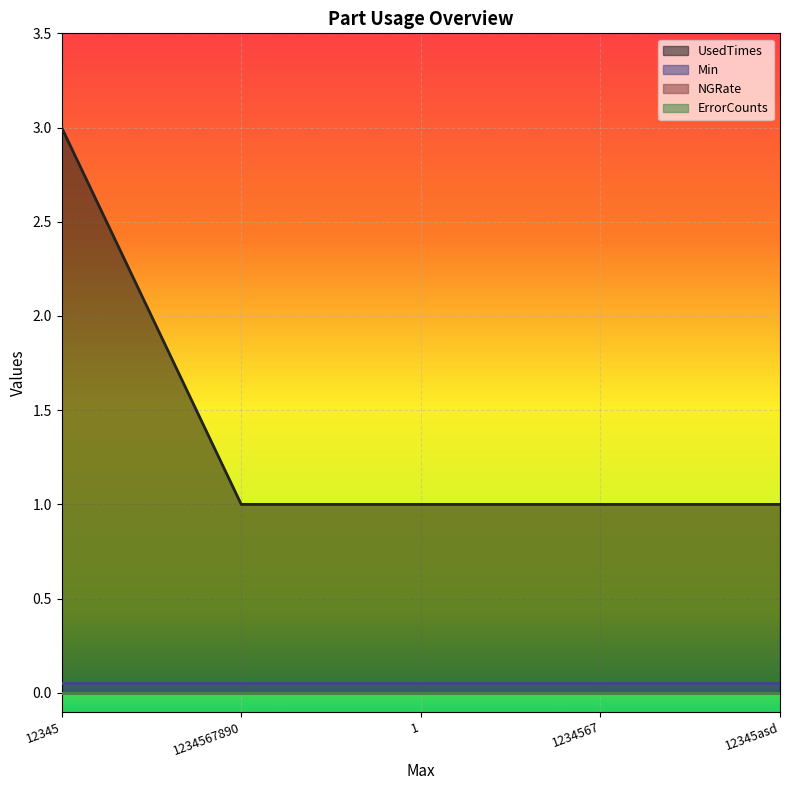

True or false: Min and ErrorCounts intersect in this chart.

False